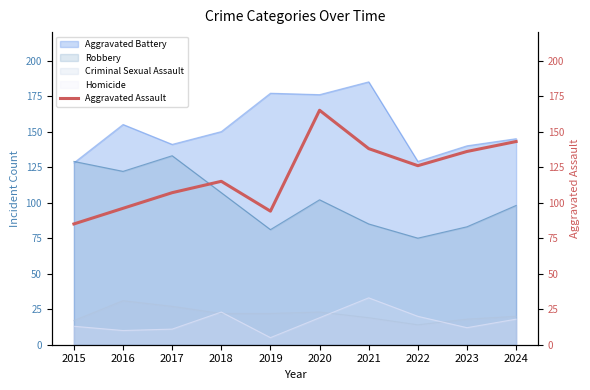

Is the value of Criminal Sexual Assault at 2017 greater than the value of Aggravated Battery at 2022?

No